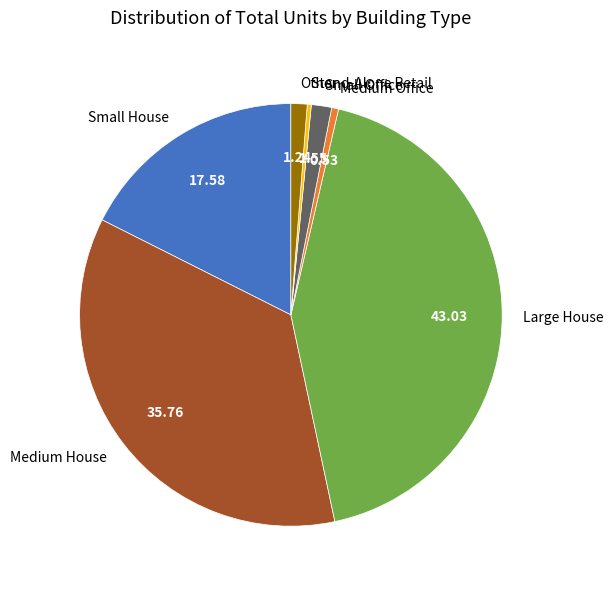

Does any single category account for the majority?

No